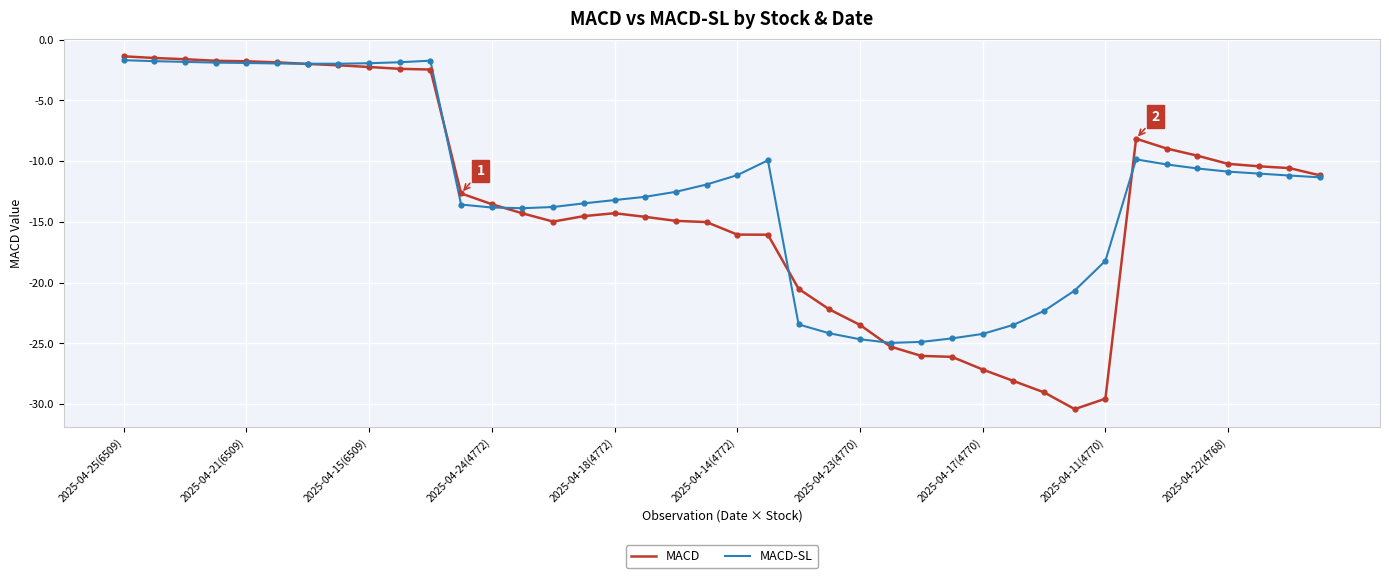

Which series has the widest spread of values?

MACD